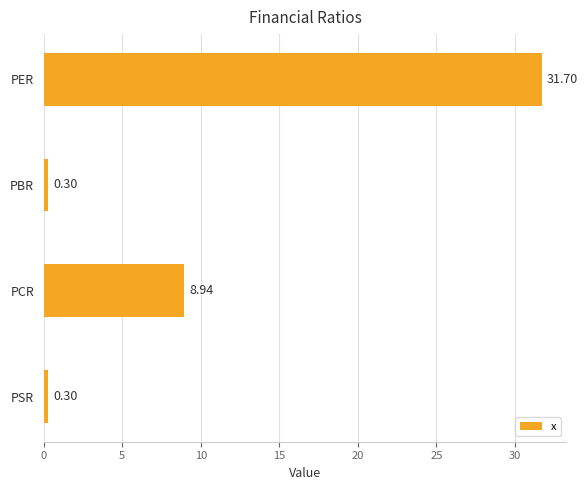

How many values are below 8?

2